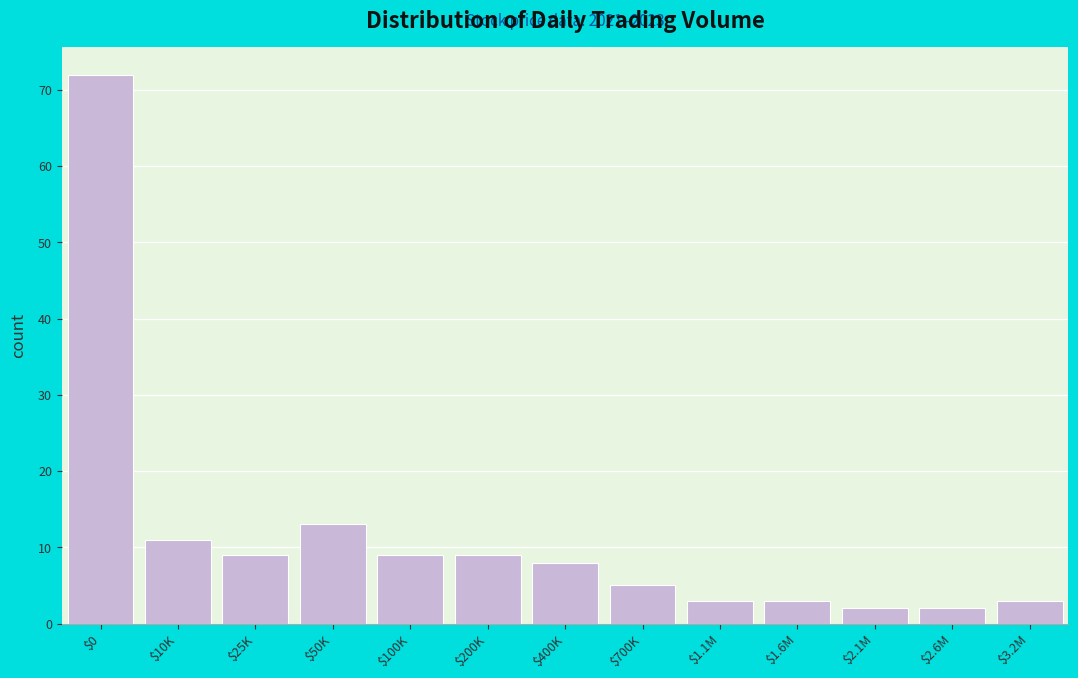

Reading left to right, transcribe all the data shown in this chart.

72	11	9	13	9	9	8	5	3	3	2	2	3